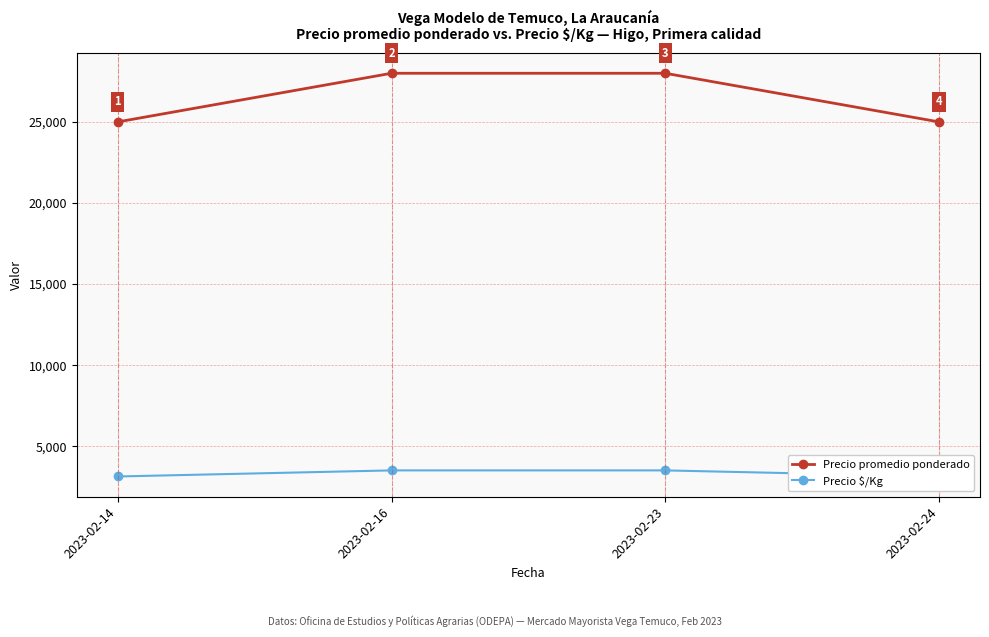

What is the difference between the highest and lowest values at 2023-02-24?

21875